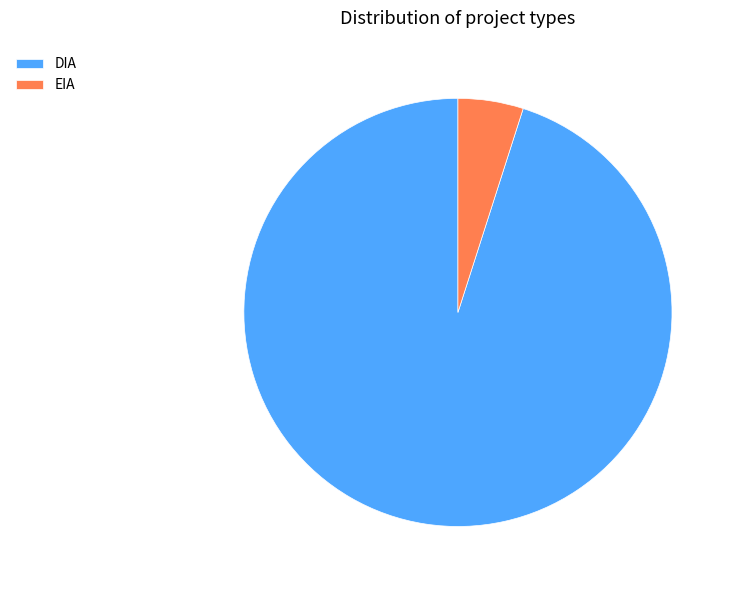

True or false: EIA accounts for 13% of the total.

False